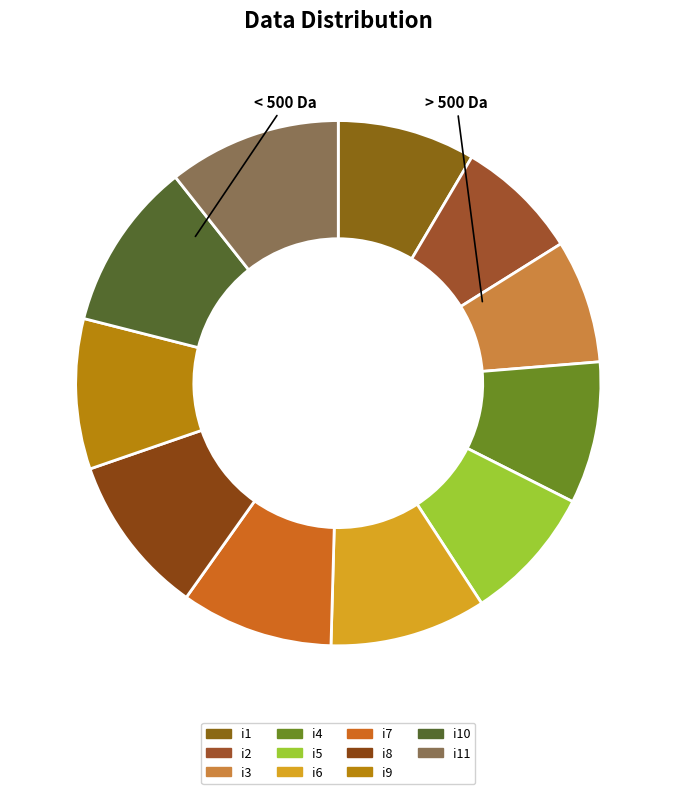

To the nearest percent, what is the average slice percentage?

9%